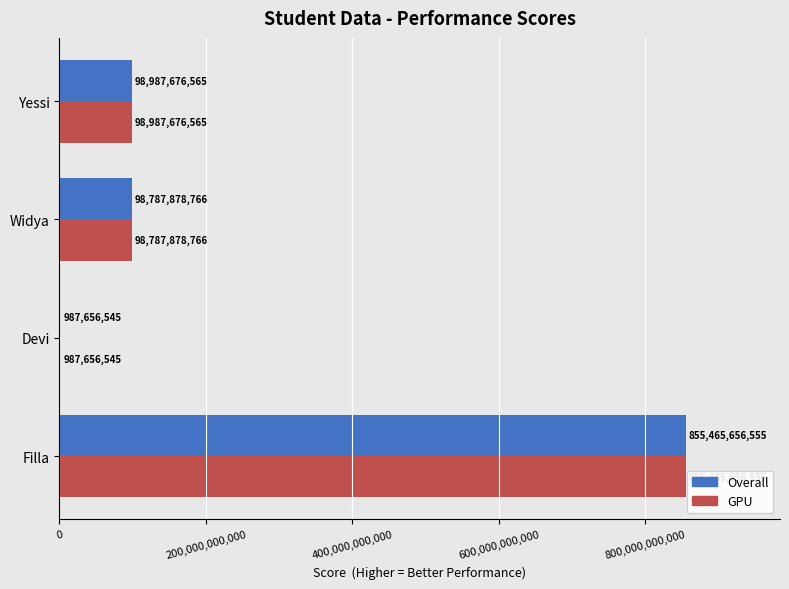

True or false: Overall has a value of 855465656555 at Filla.

True